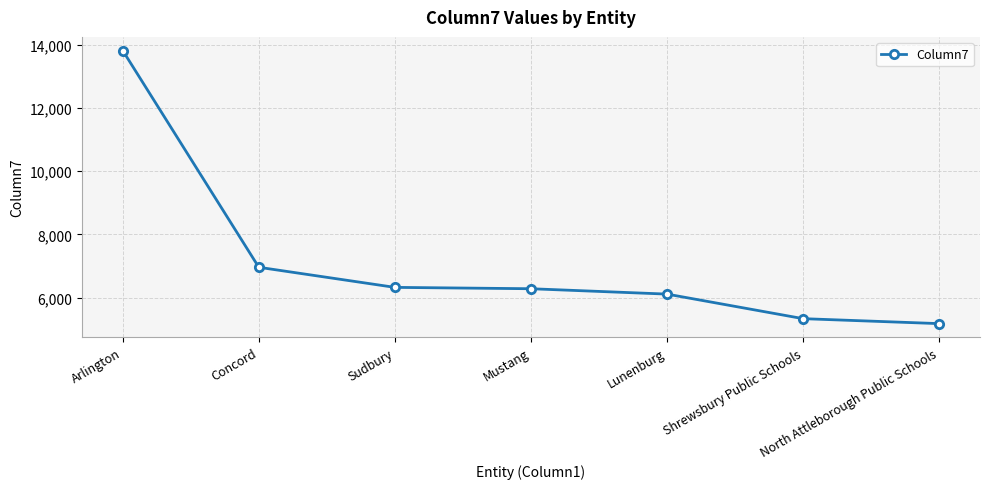

What position from the left is Arlington?

1